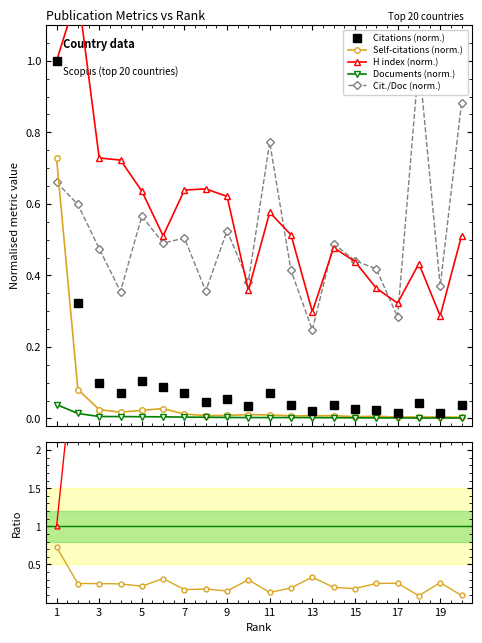

At which category does Self-citations reach its first local valley?

4